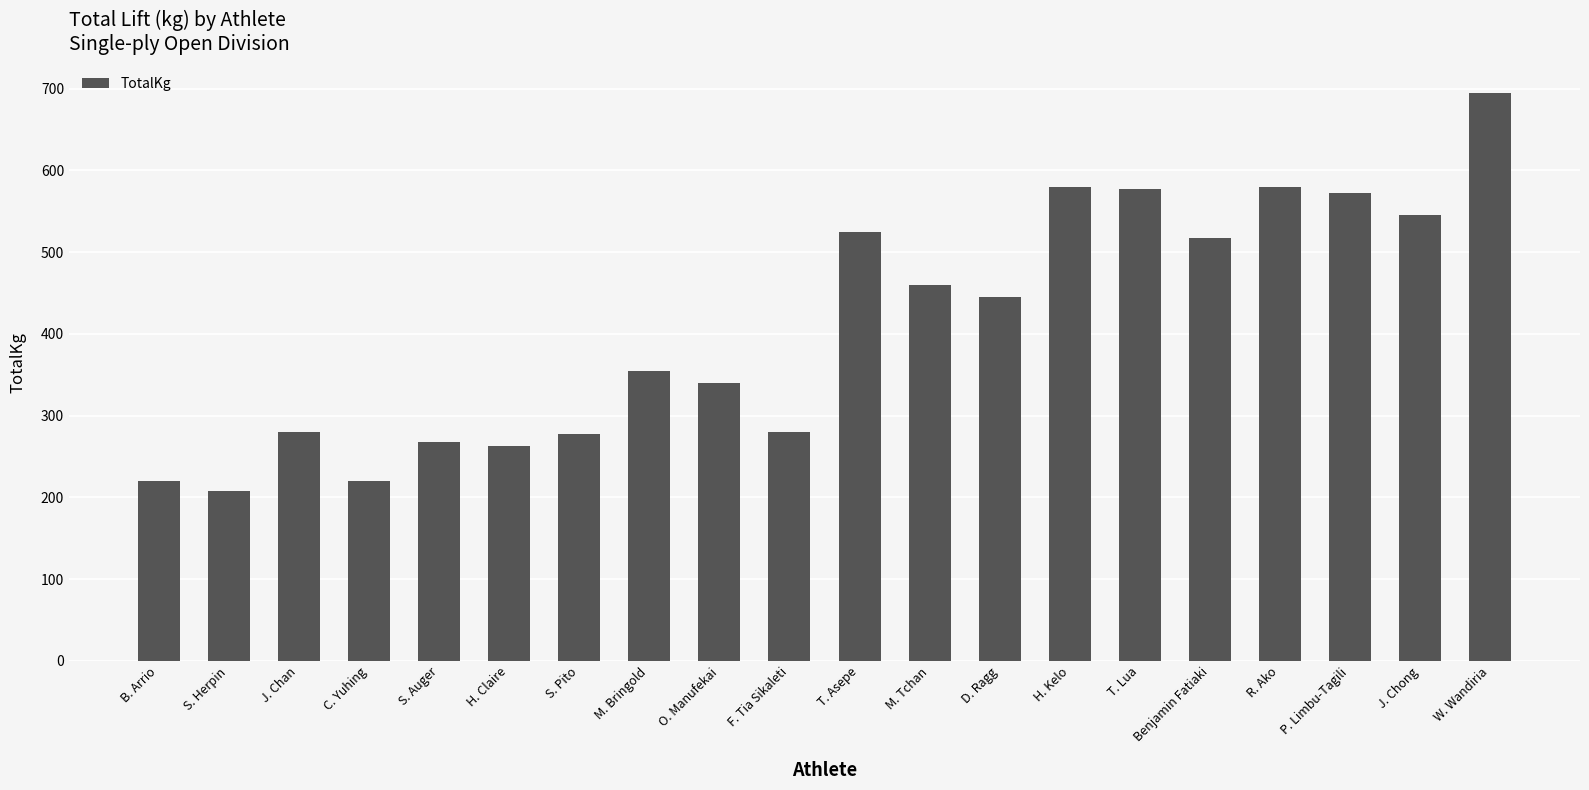

How many data points does each series have?

20